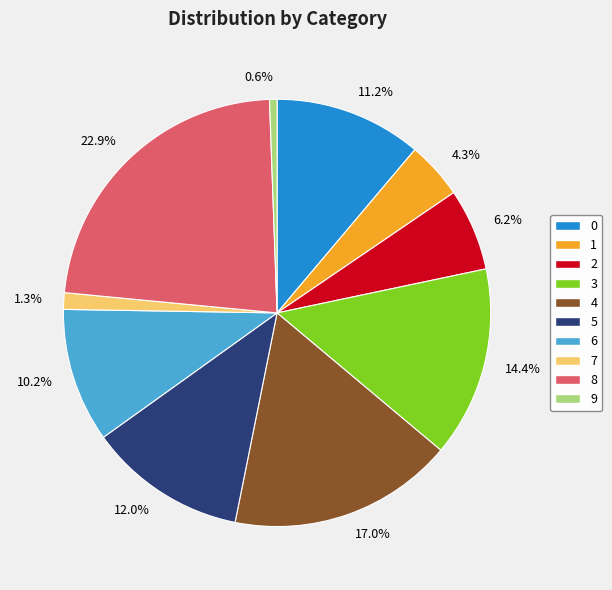

To the nearest percent, what is the combined percentage of 8 and 0?

34%